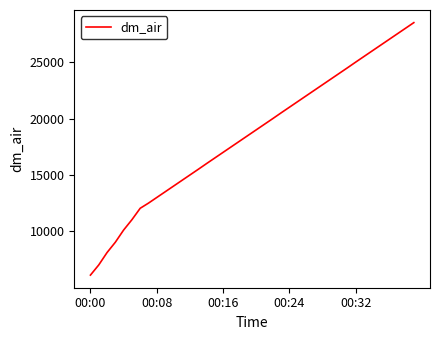

What is the average value?

18520.8